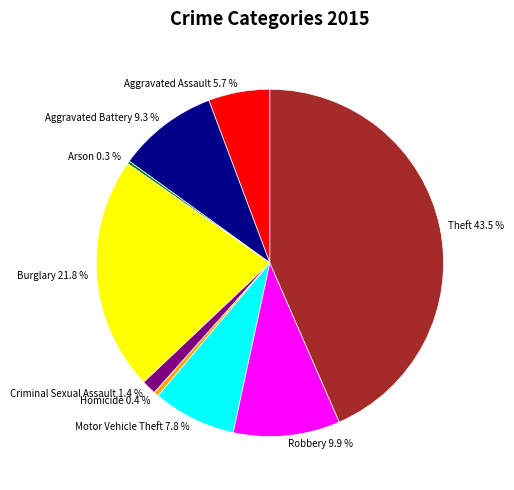

Which has a higher value, Homicide or Theft?

Theft